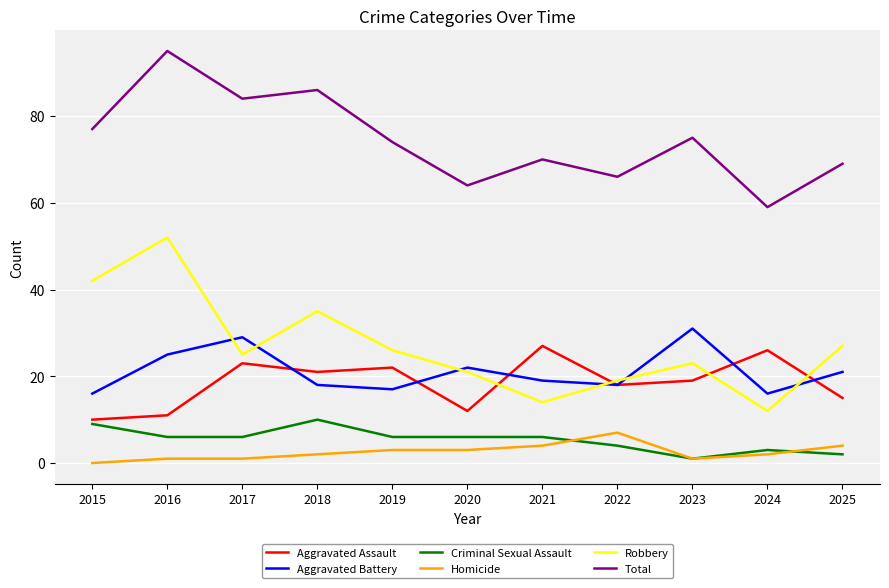

Between 2021 and 2024, which series saw the biggest shift?

Total